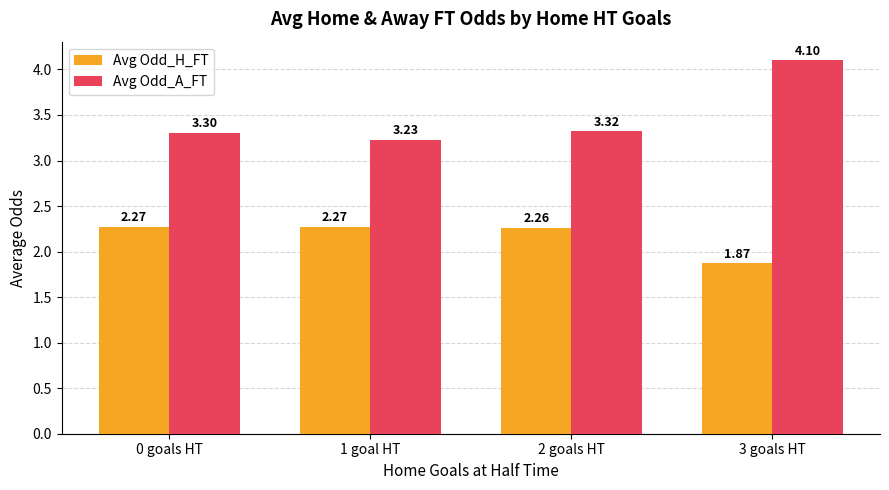

How many groups of bars are there?

4